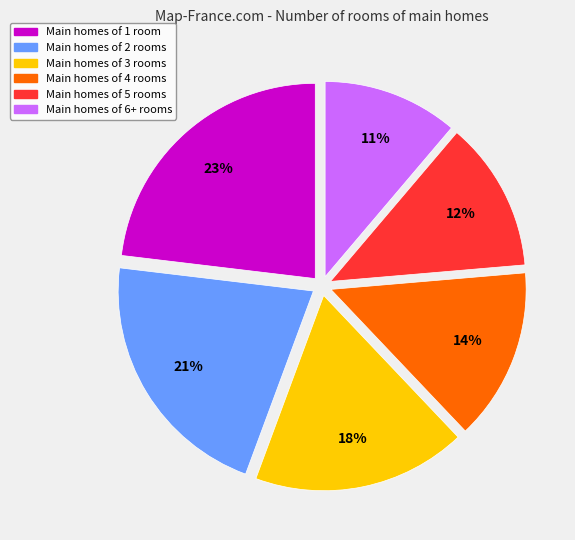

To the nearest percent, what is the average slice percentage?

17%